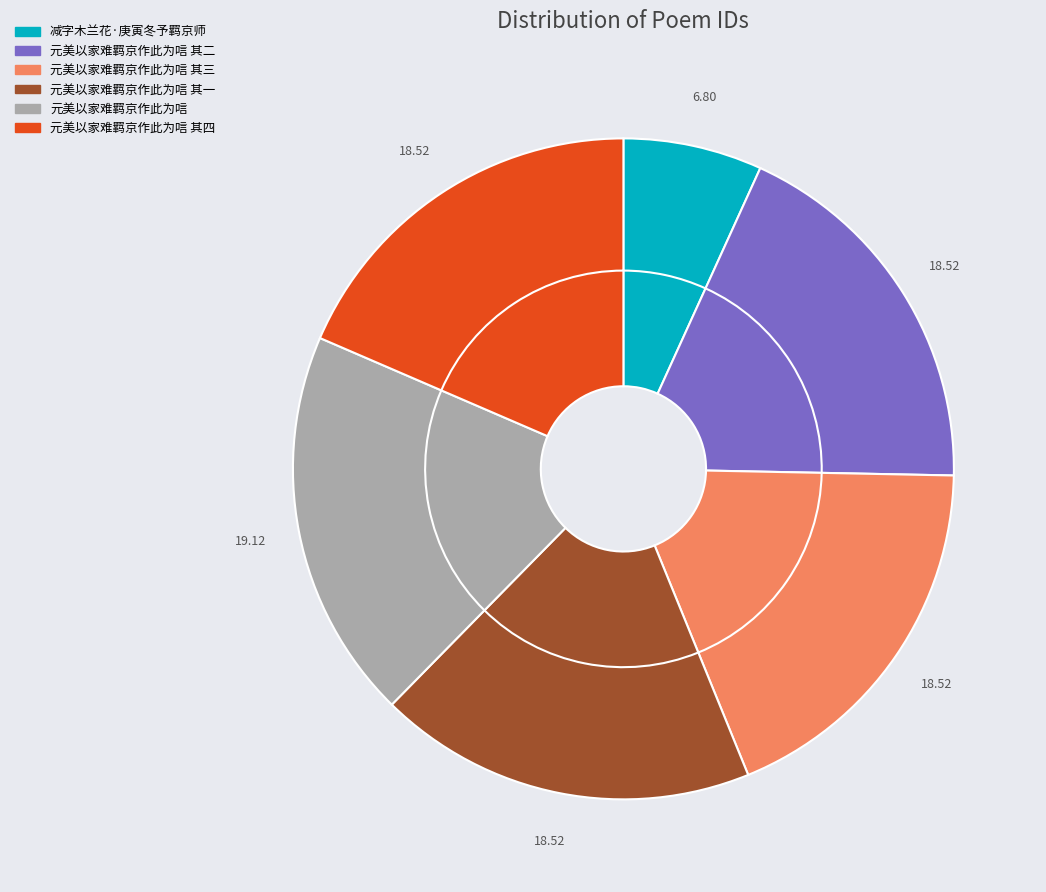

To the nearest percent, what is the average slice percentage?

17%